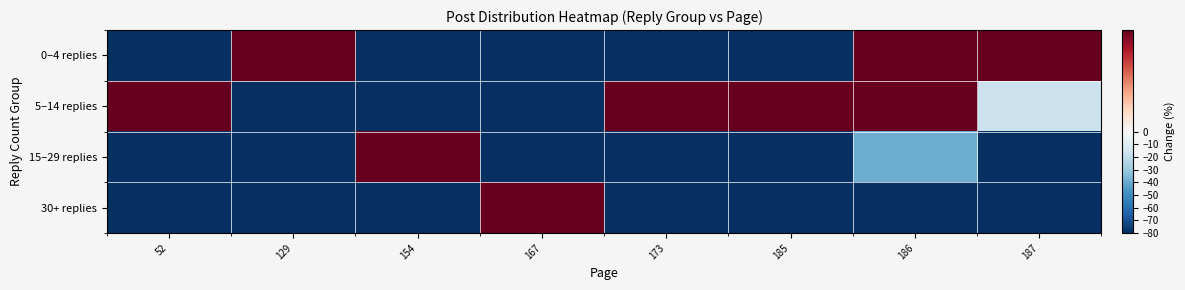

At which category is the sum across all series the highest?

187